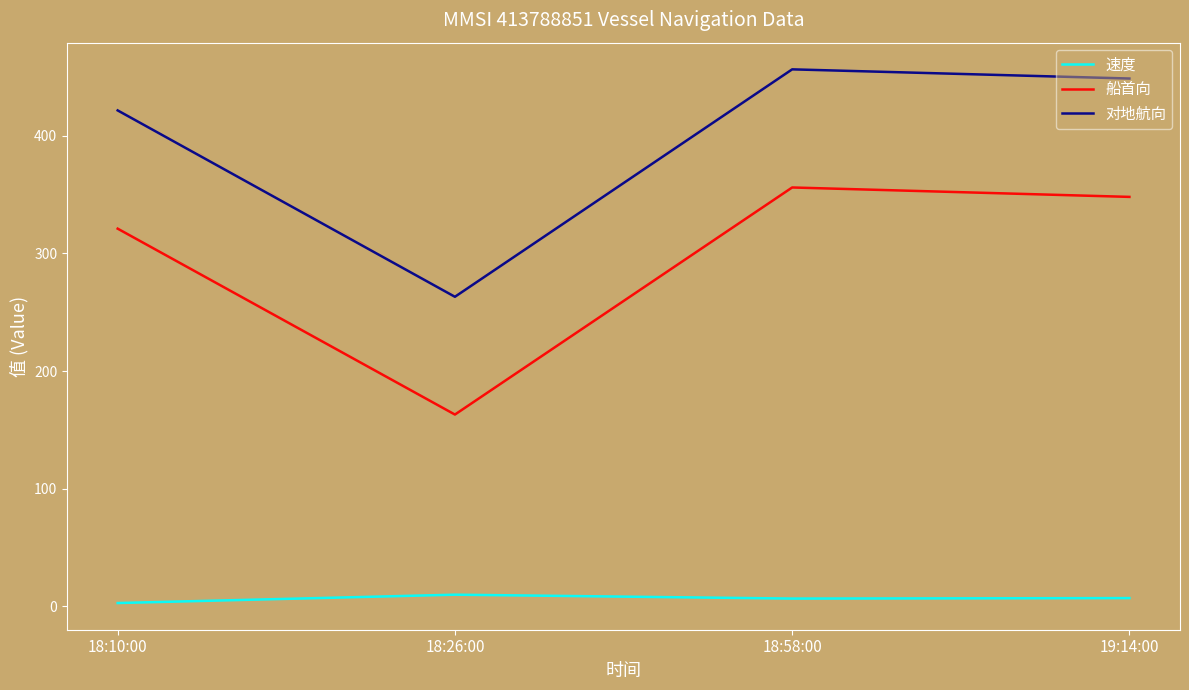

How many values in the 船首向 series are below 348?

2